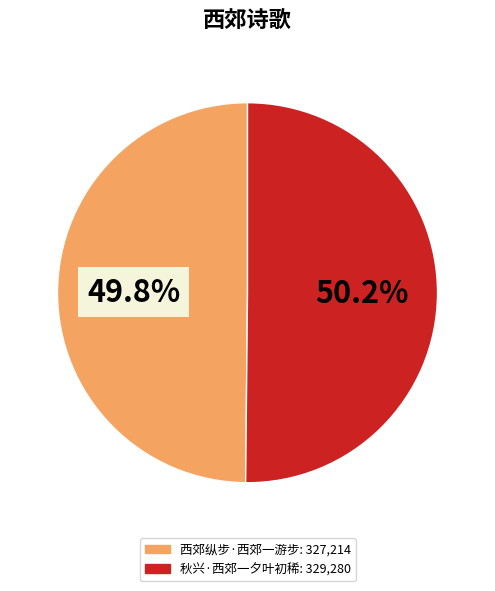

To the nearest percent, what is the combined percentage of 秋兴·西郊一夕叶初稀 and 西郊纵步·西郊一游步?

100%